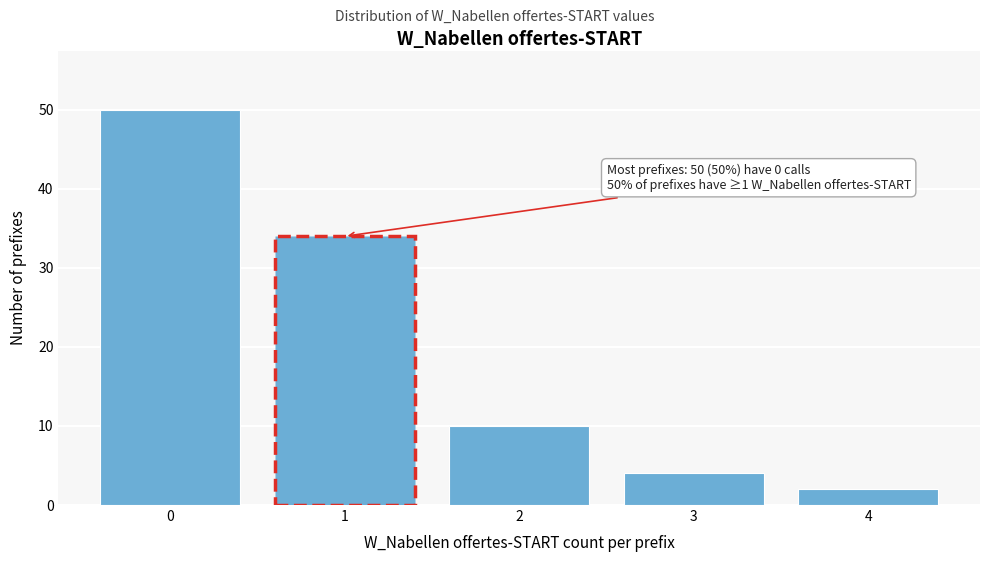

Reading right to left, list all the values displayed in this chart.

2	4	10	34	50